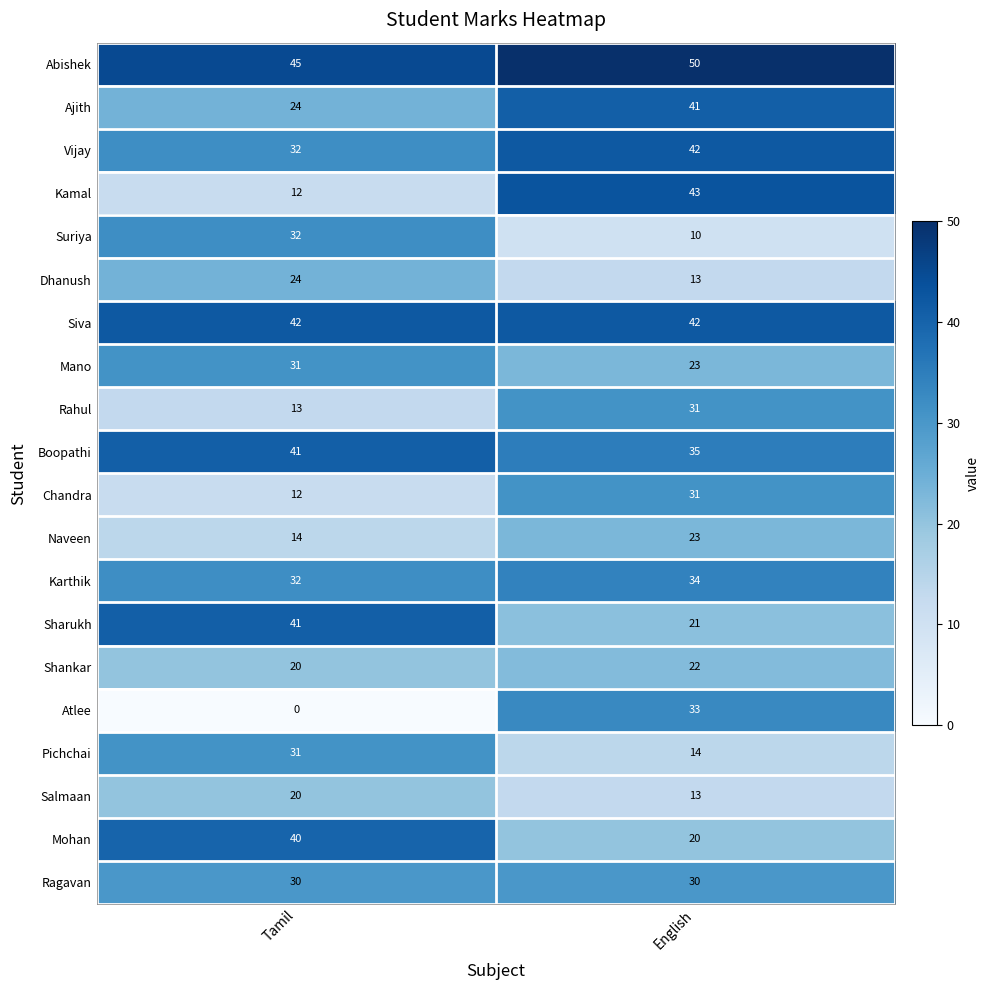

At how many categories does at least one series exceed 26?

2